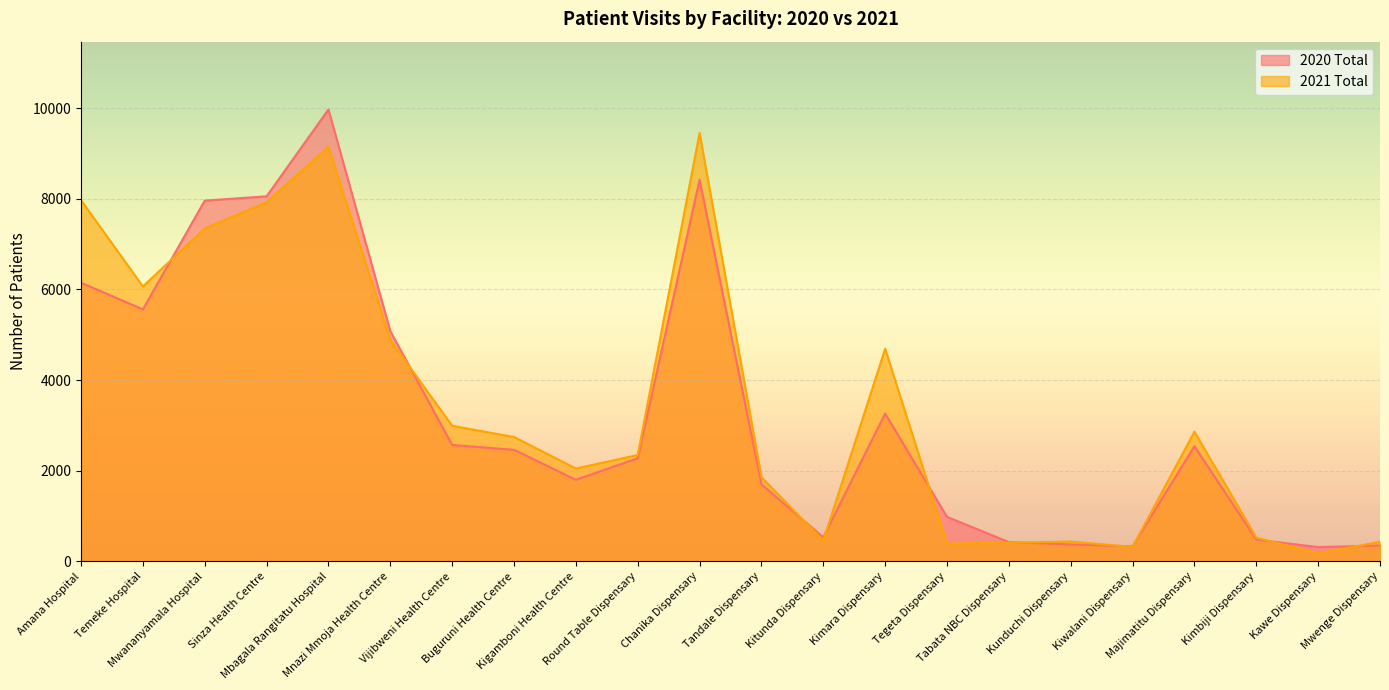

Is the value of 2021 Total at Mwenge Dispensary greater than the value of 2020 Total at Mwenge Dispensary?

Yes